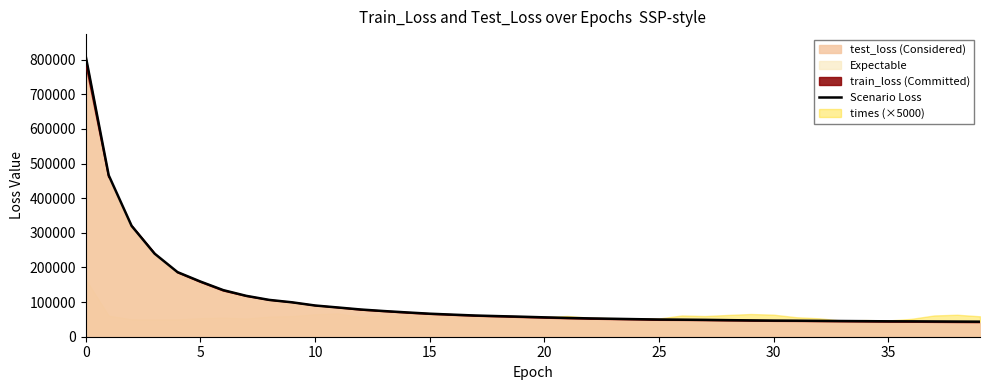

What is the average value?

107585.0